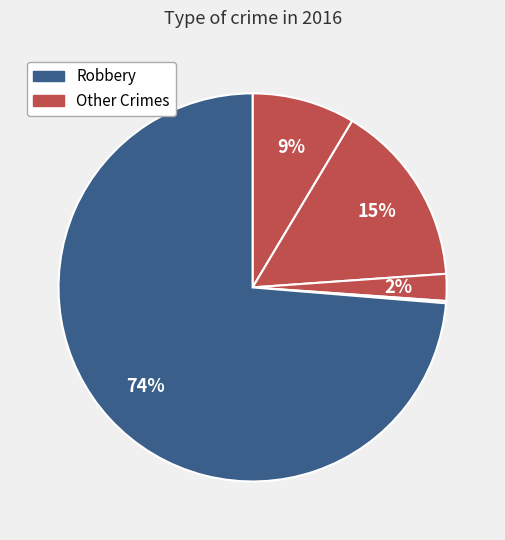

Which category accounts for the majority?

Robbery